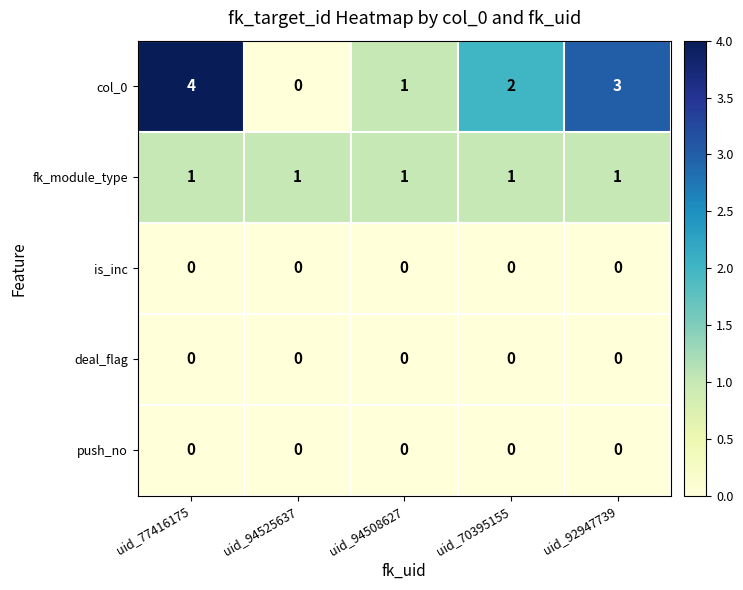

Reading right to left, transcribe all the data shown in this chart.

col_0: 3	2	1	0	4
fk_module_type: 1	1	1	1	1
is_inc: 0	0	0	0	0
deal_flag: 0	0	0	0	0
push_no: 0	0	0	0	0